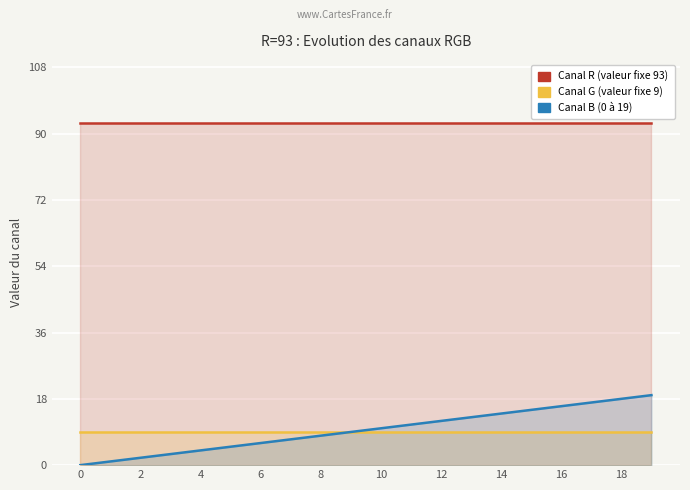

What is the label of the 9th point from the right?

11